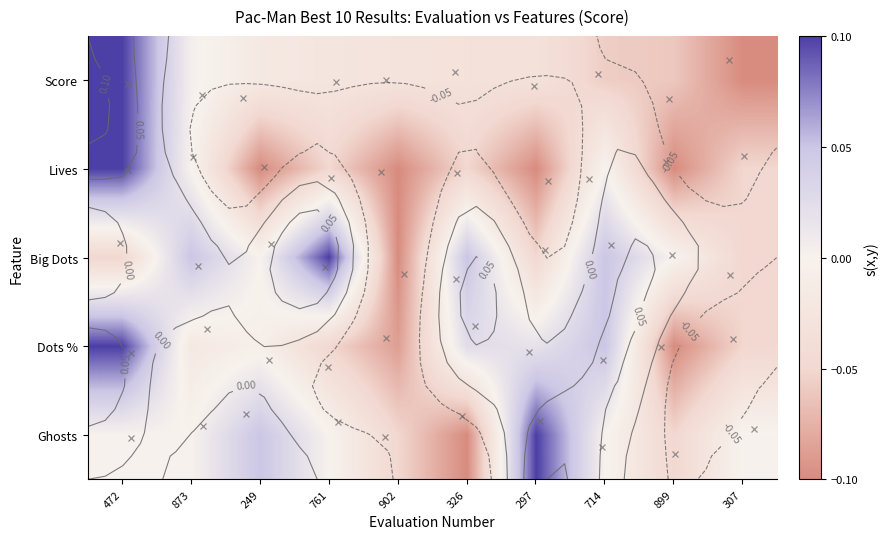

How many categories are shown in the chart?

10